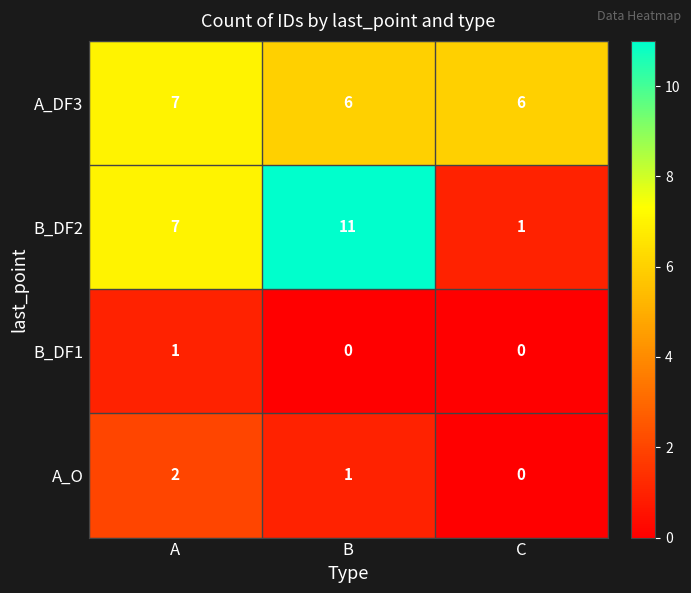

What is the maximum value shown in the chart?

11